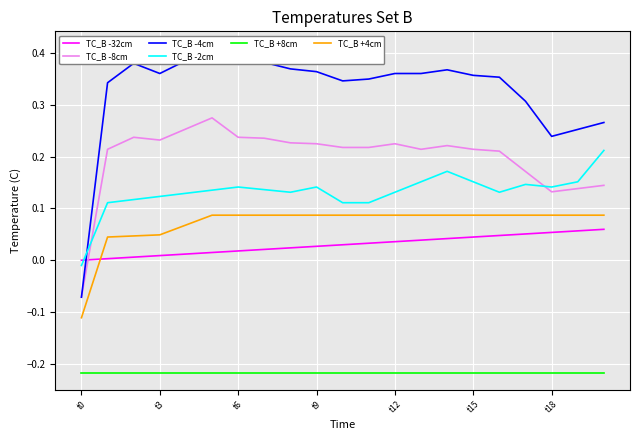

True or false: TC_B +4cm and TC_B -2cm cross at least once.

False